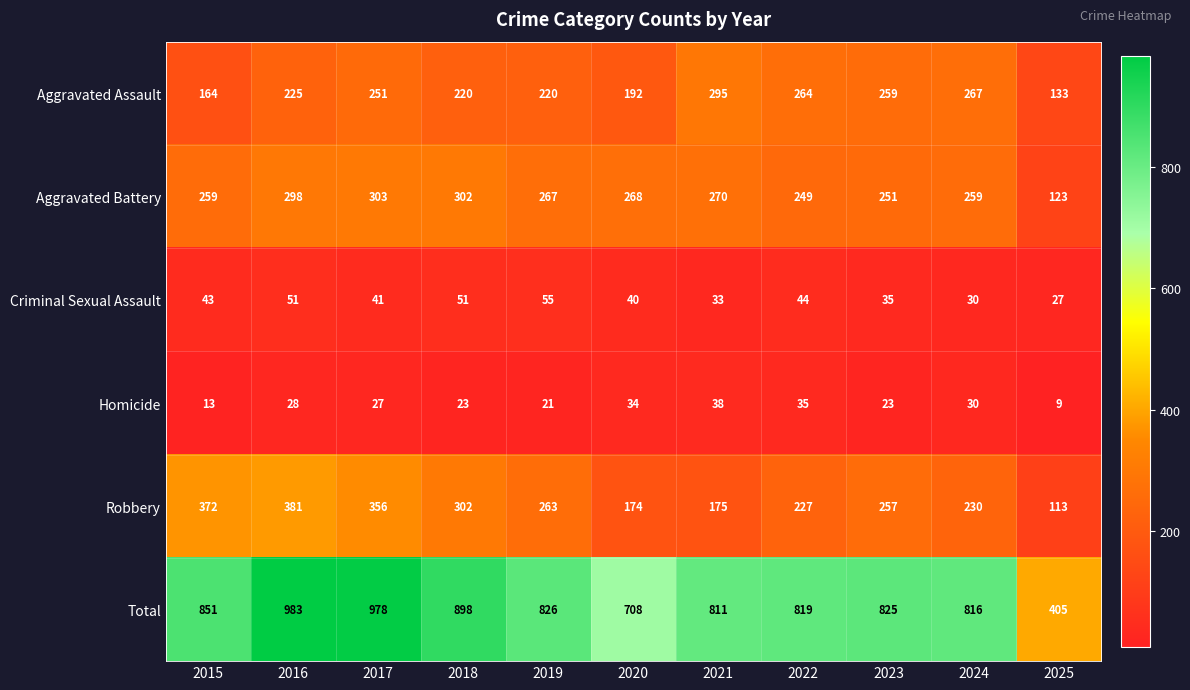

How many categories are shown in the chart?

11